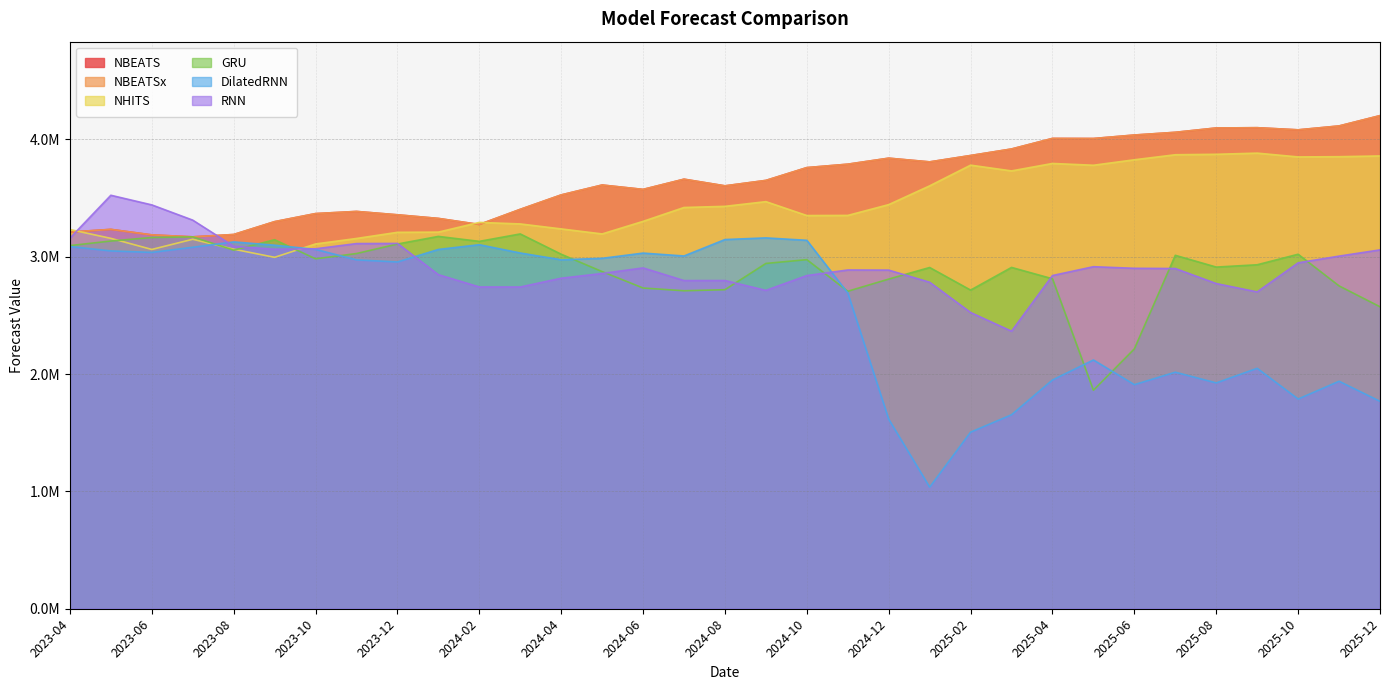

Count the number of categories in the chart.

33